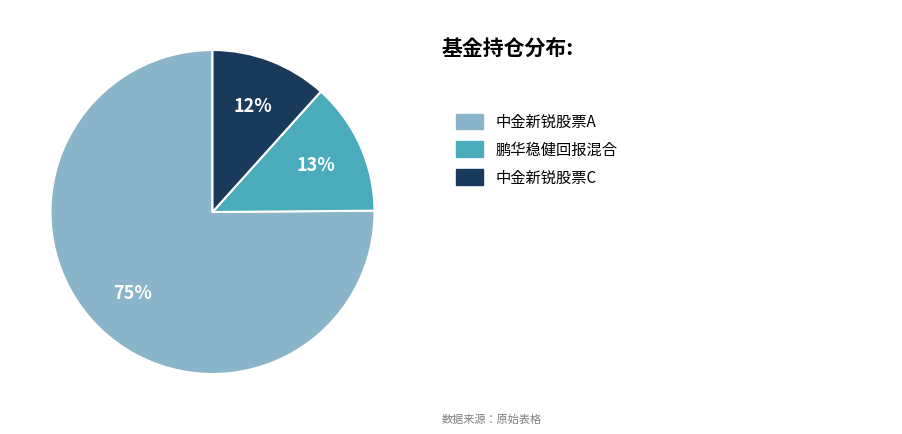

Is there any slice that represents more than half of the pie?

Yes